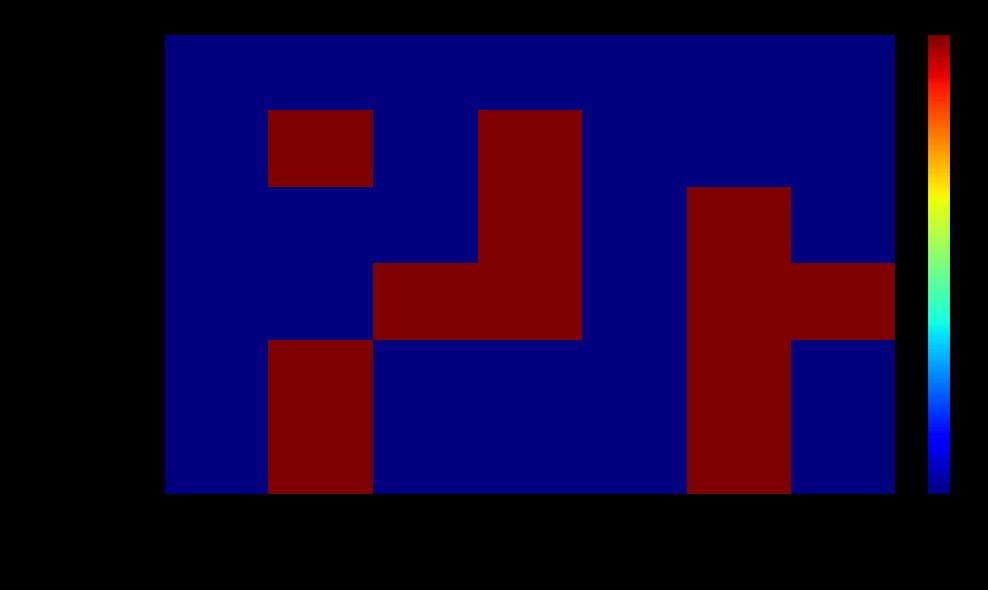

Count the number of data series in this chart.

6